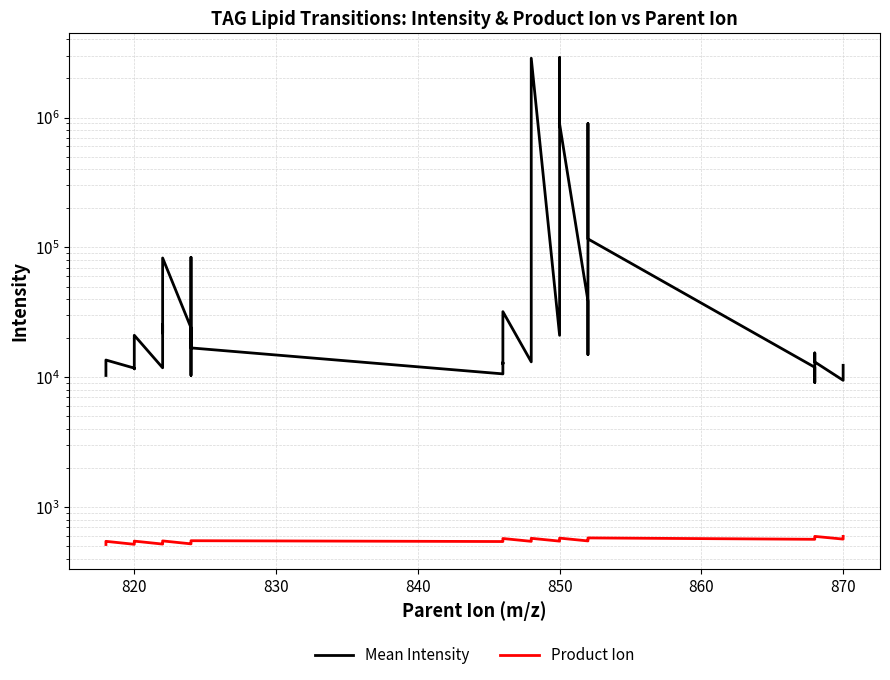

How many series are shown in this chart?

2